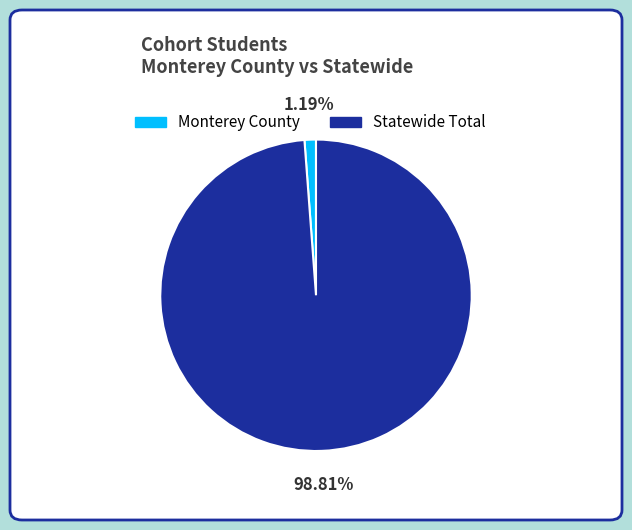

Is it true that Statewide Total is 99% of the pie?

True